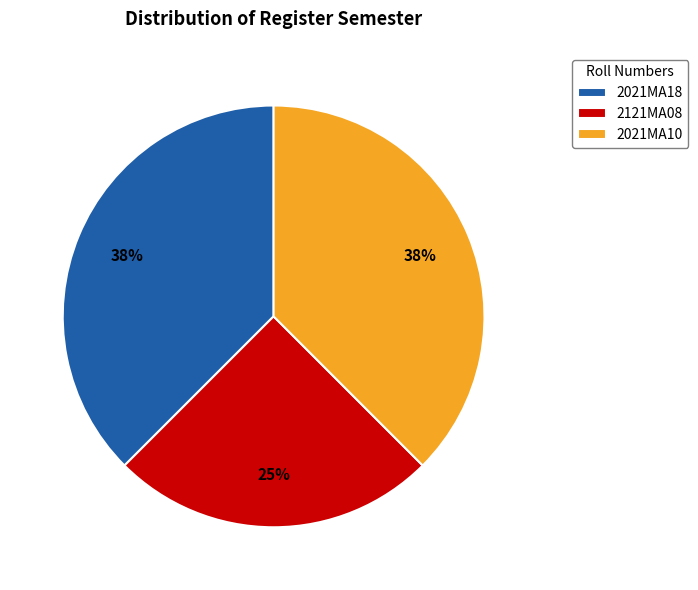

What is the ratio of the value at 2021MA10 to the value at 2021MA18?

1.0